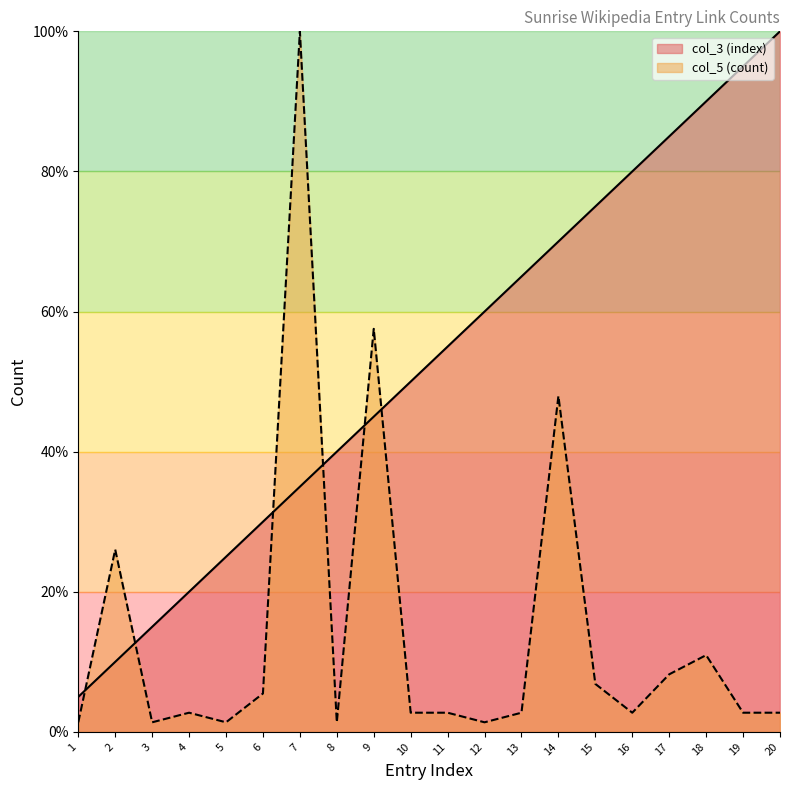

Is it true that col_5 (count) equals 6.8 at 15?

True